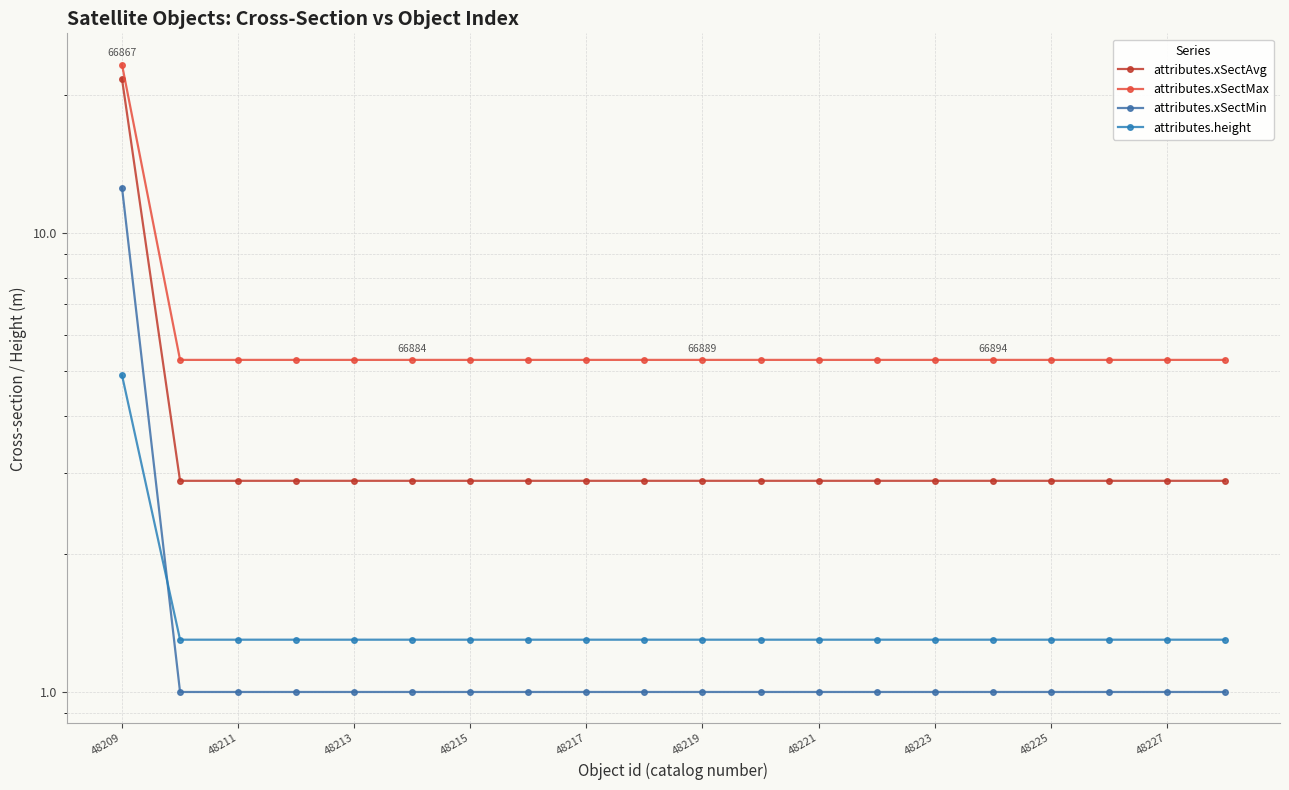

What position from the right is 48221?

8